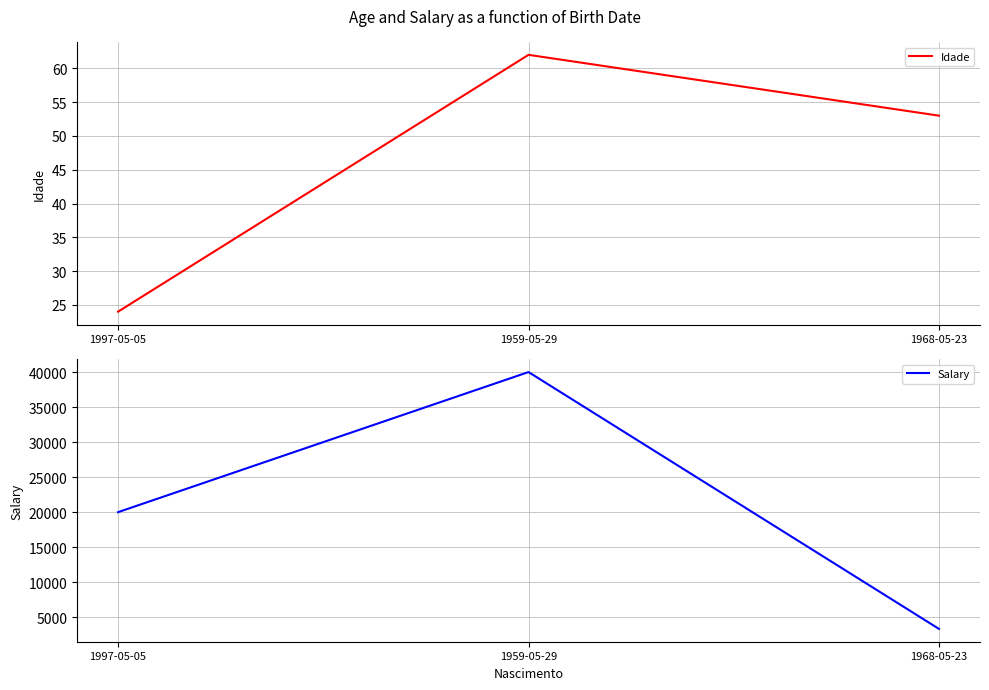

Where is Salary nearest to the value 21666?

1997-05-05